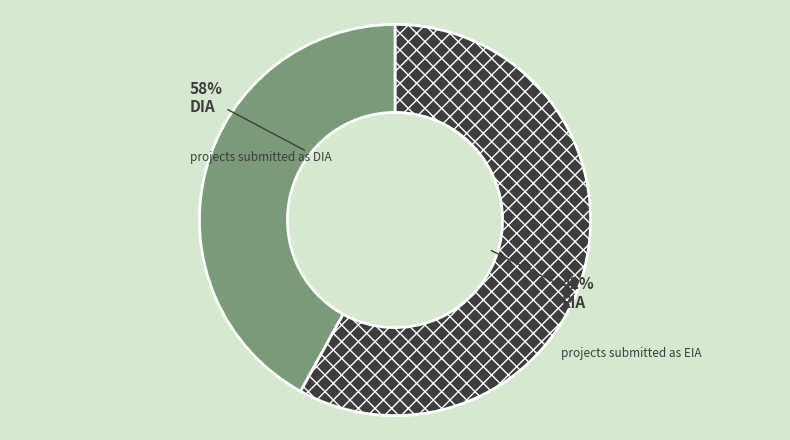

Which slice is the largest?

DIA